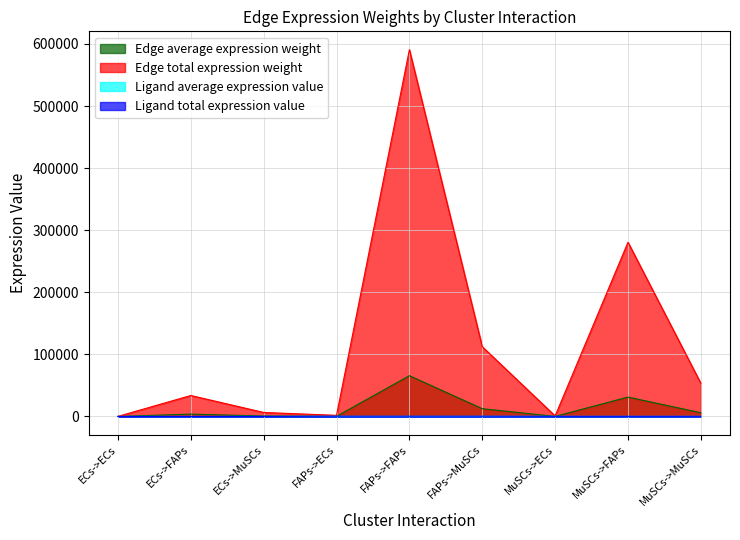

What is the difference between the maximum and minimum values in the Edge average expression weight series?

65623.9